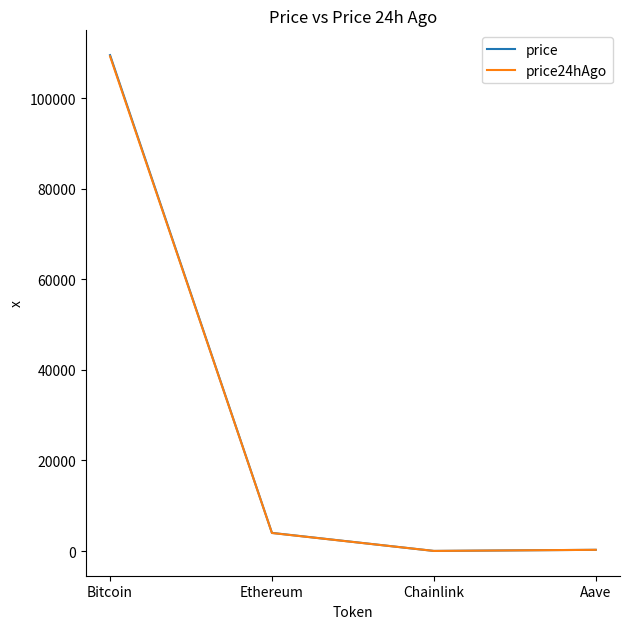

Is the value of price24hAgo at Chainlink greater than the value of price at Bitcoin?

No